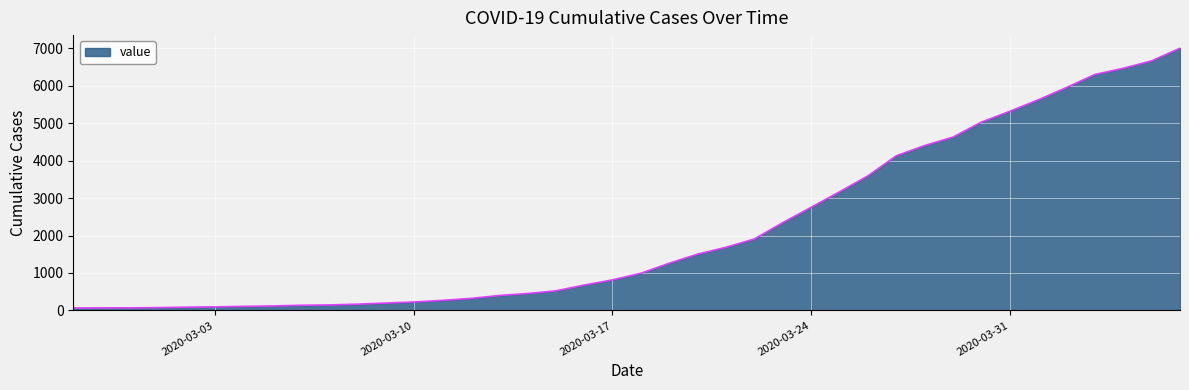

How many lines are shown in the chart?

1